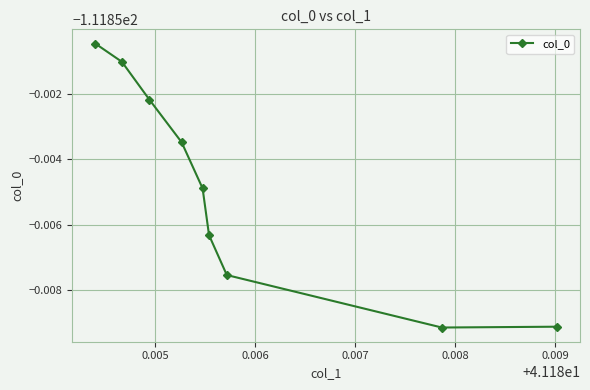

True or false: the data has more than 1 interior local peaks.

False